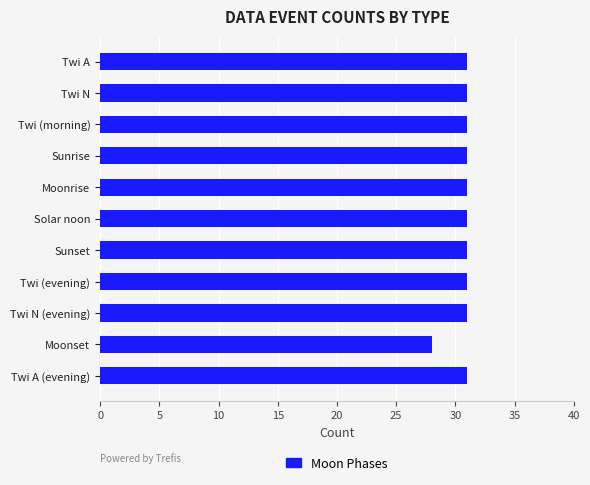

How many categories are shown in the chart?

11